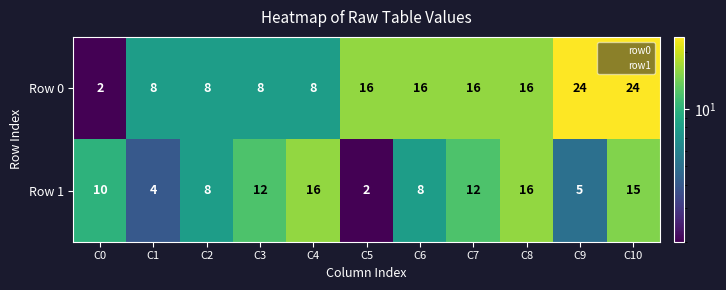

The Row 0 series shows 14 at C10. True or false?

False